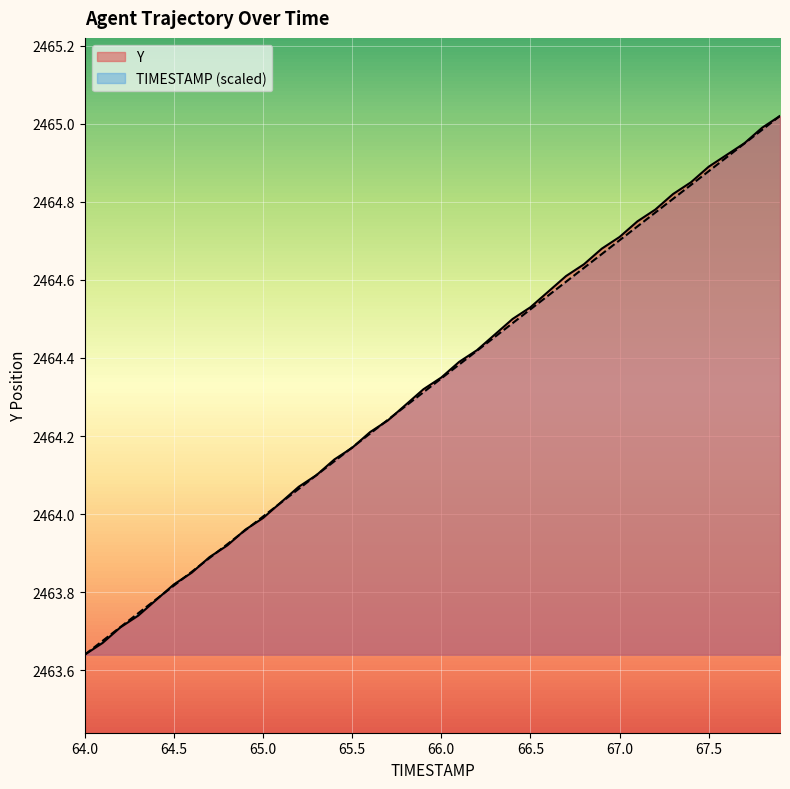

How many values in the TIMESTAMP (scaled) series exceed 2464?

29